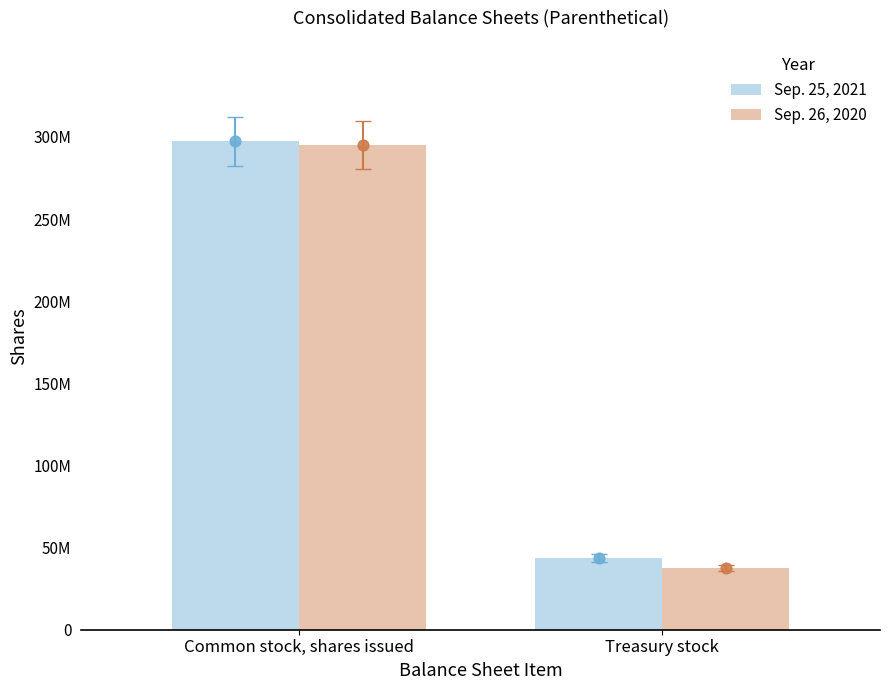

What is the total value across all series at Common stock, shares issued?

592413000